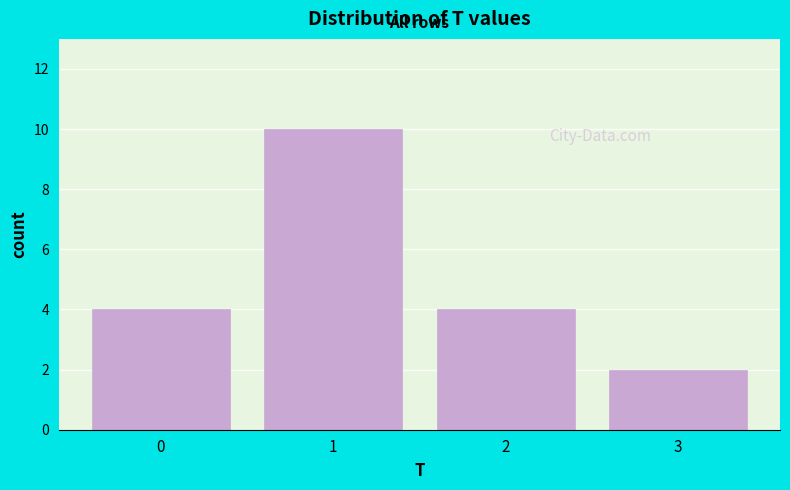

What is the height of the bar covering 1.5 to 2.5 on the x-axis? The values are not printed on the chart, so give them approximately, as read against the axis.

4